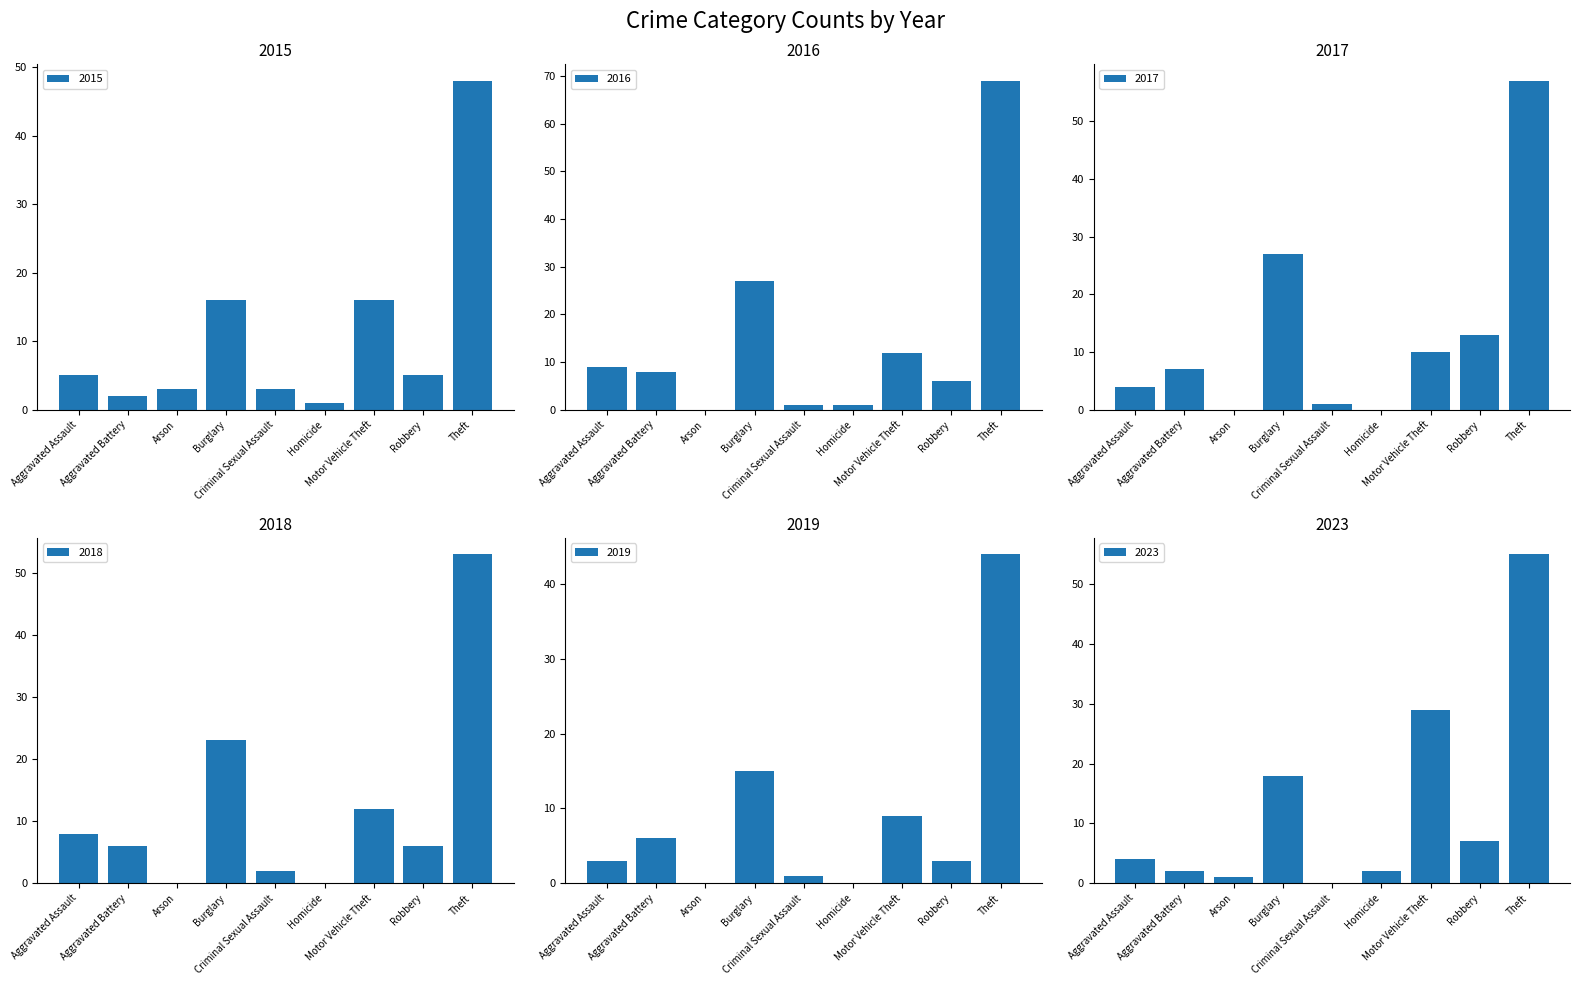

What is the sum of all 2016 values?

133